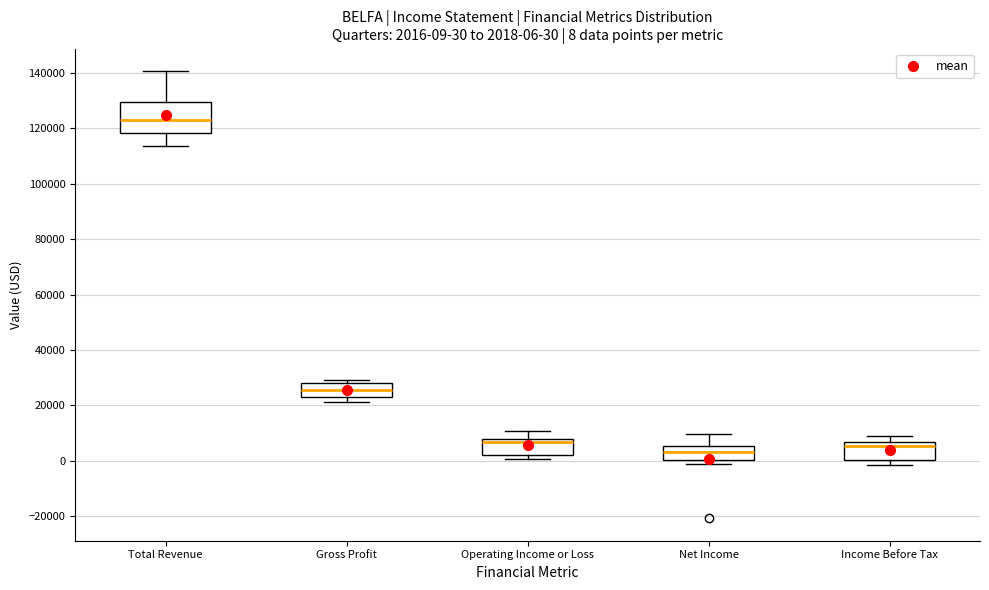

Which box's median line is the highest?

Total Revenue